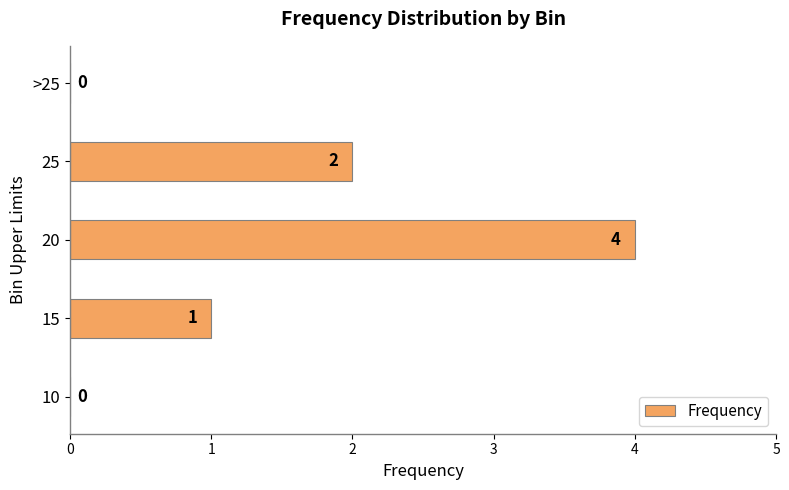

The value at 25 is 2. True or false?

True